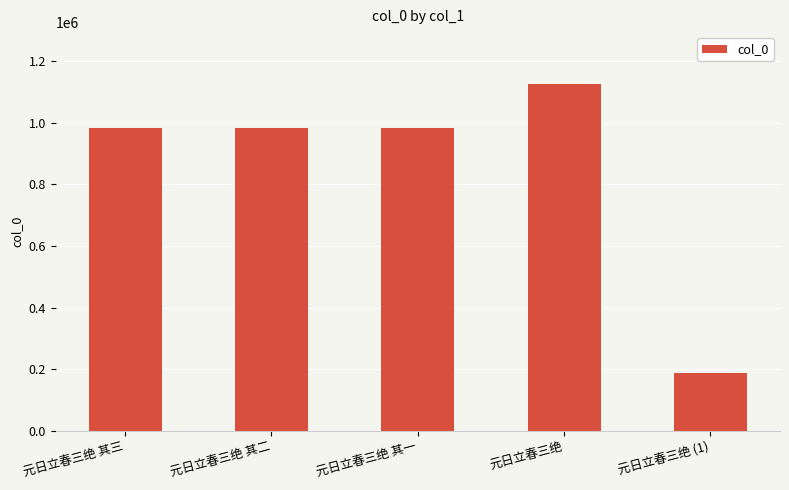

Read the value at 元日立春三绝 其一, to the nearest 100.

982300